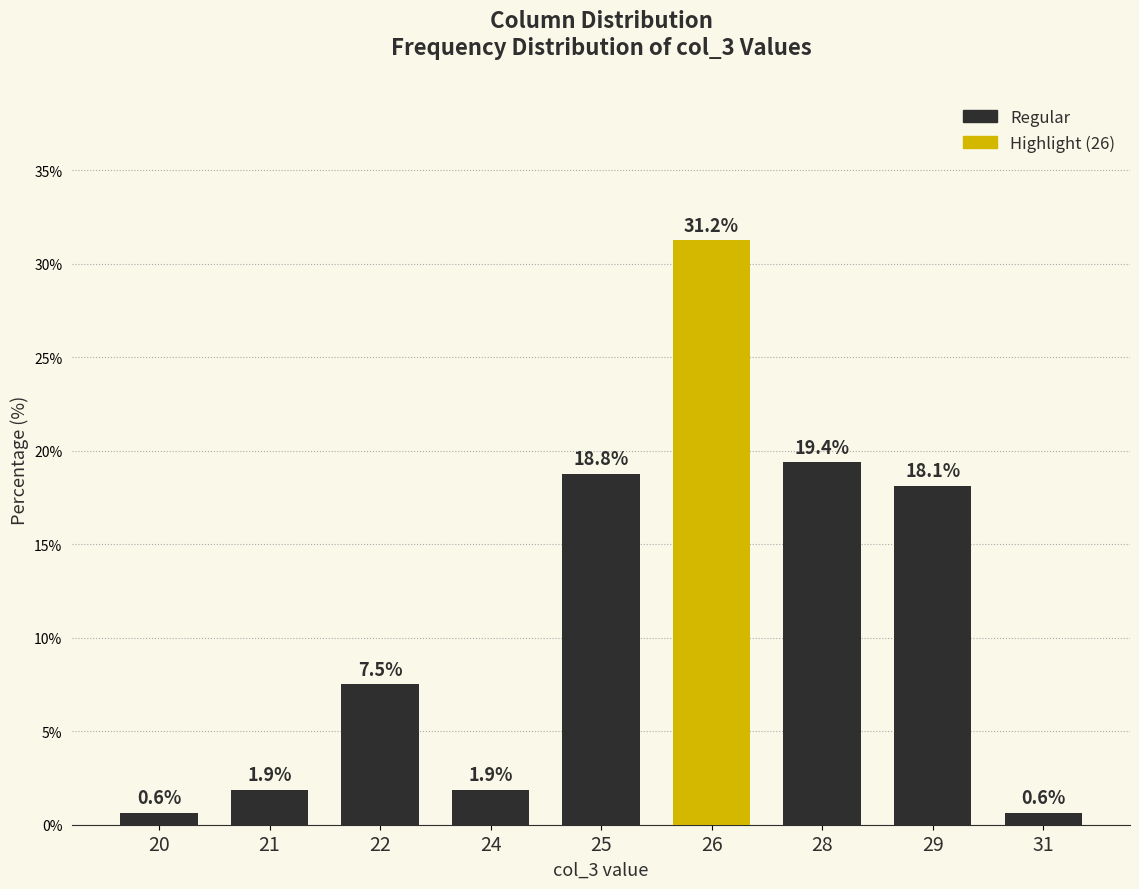

Does the chart contain stacked bars?

No